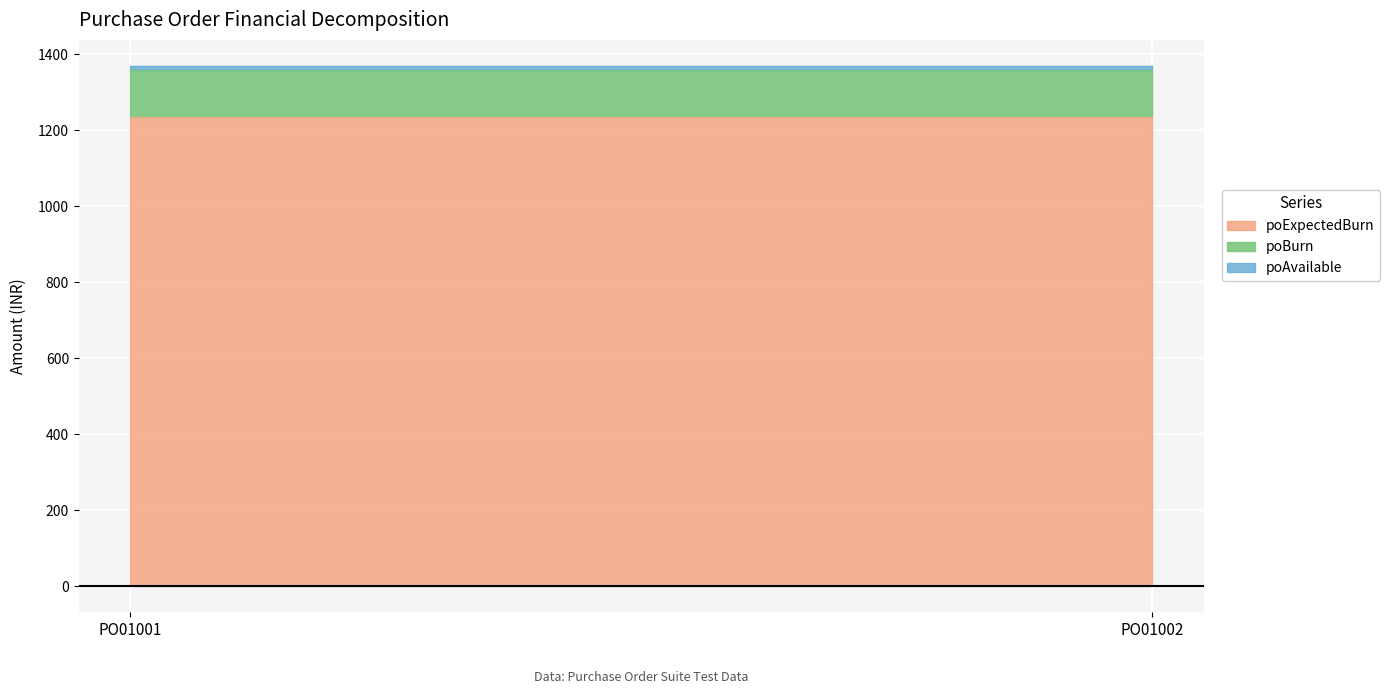

The poBurn series shows 123 at PO01001. True or false?

True